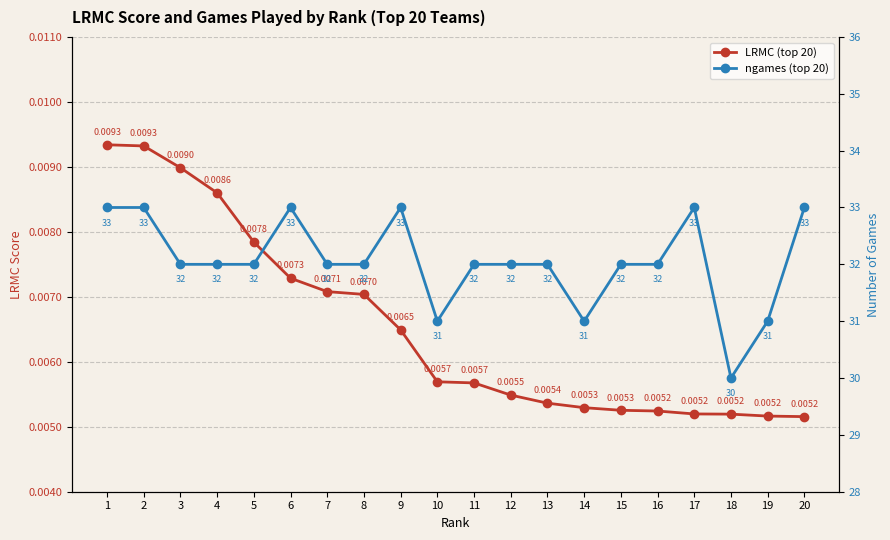

At which label does LRMC (top 20) reach its minimum?

20